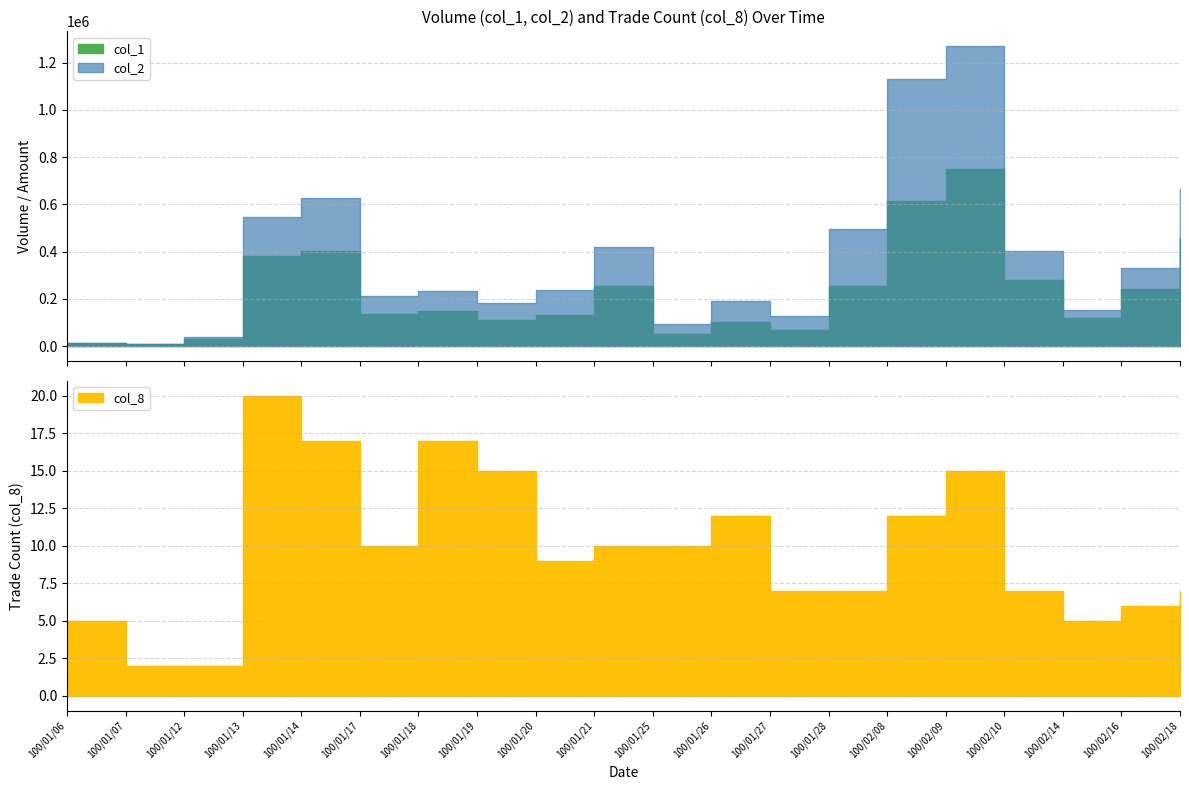

How many values in the col_8 series are below 10?

10